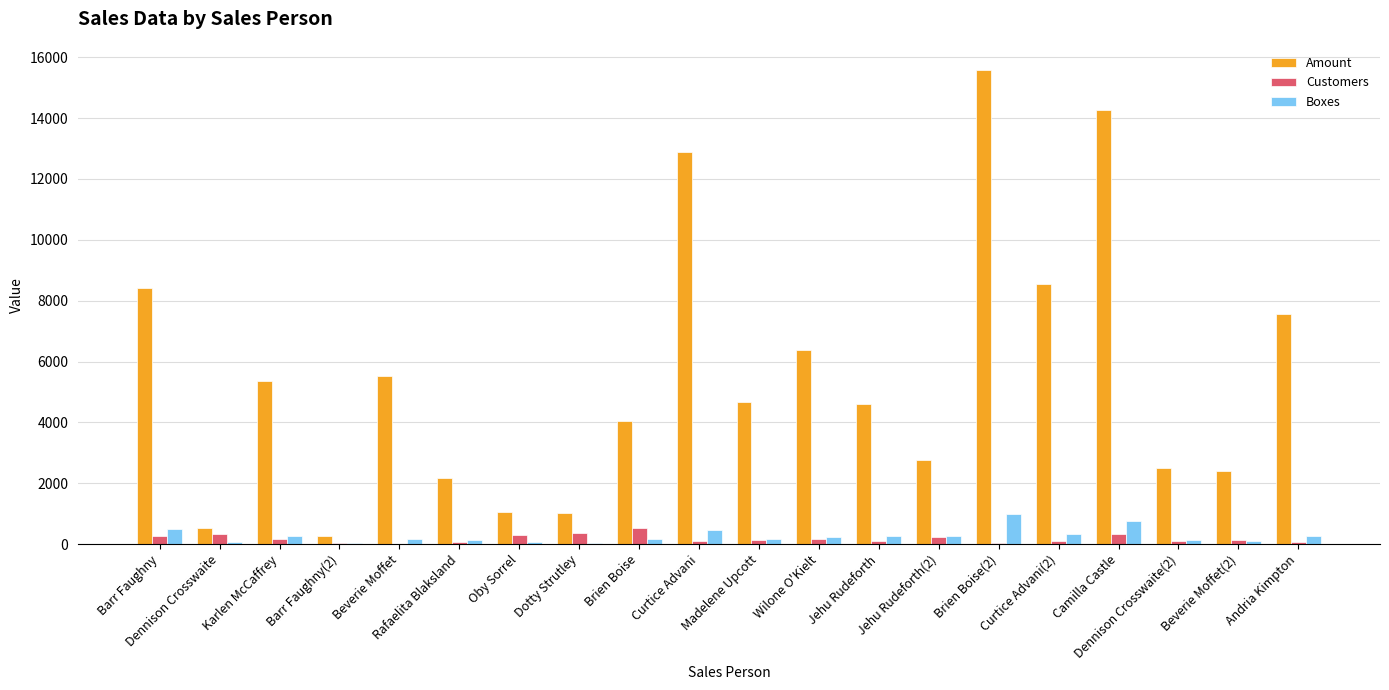

Which series has the largest total across all categories?

Amount